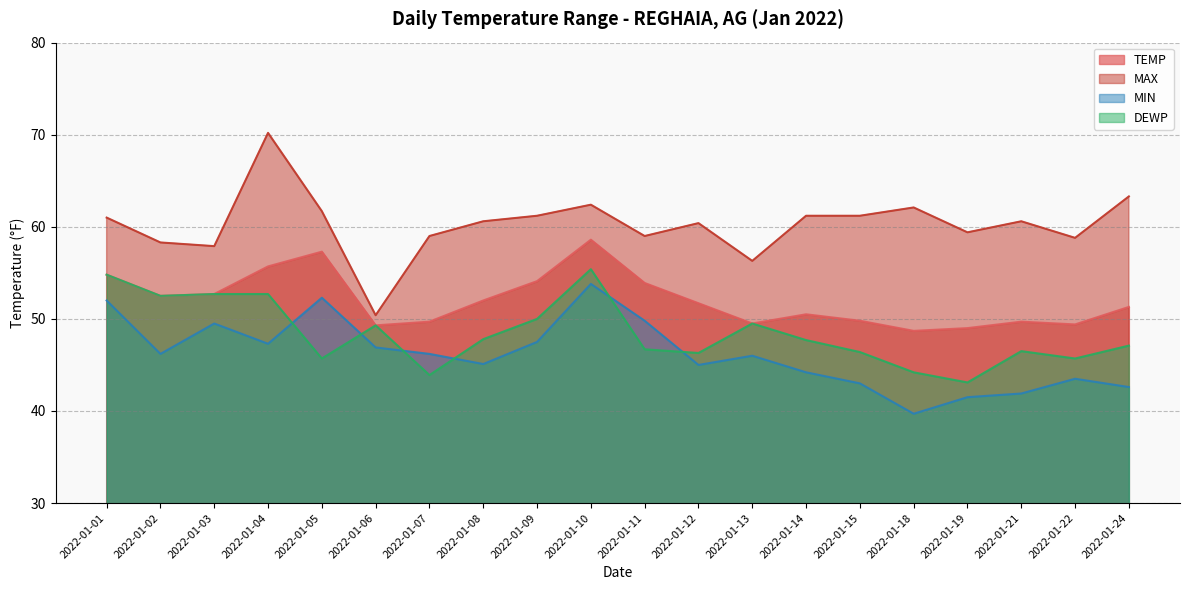

Reading left to right, list all the values displayed in this chart.

TEMP: 54.8	52.5	52.7	55.7	57.3	49.3	49.7	52.0	54.1	58.6	53.9	51.7	49.5	50.5	49.8	48.7	49.0	49.7	49.4	51.3
MAX: 61.0	58.3	57.9	70.2	61.7	50.4	59.0	60.6	61.2	62.4	59.0	60.4	56.3	61.2	61.2	62.1	59.4	60.6	58.8	63.3
MIN: 52.0	46.2	49.5	47.3	52.3	46.9	46.2	45.1	47.5	53.8	49.8	45.0	46.0	44.2	43.0	39.7	41.5	41.9	43.5	42.6
DEWP: 54.8	52.5	52.7	52.7	45.7	49.3	43.9	47.8	50.0	55.4	46.7	46.3	49.5	47.7	46.4	44.2	43.1	46.5	45.7	47.1